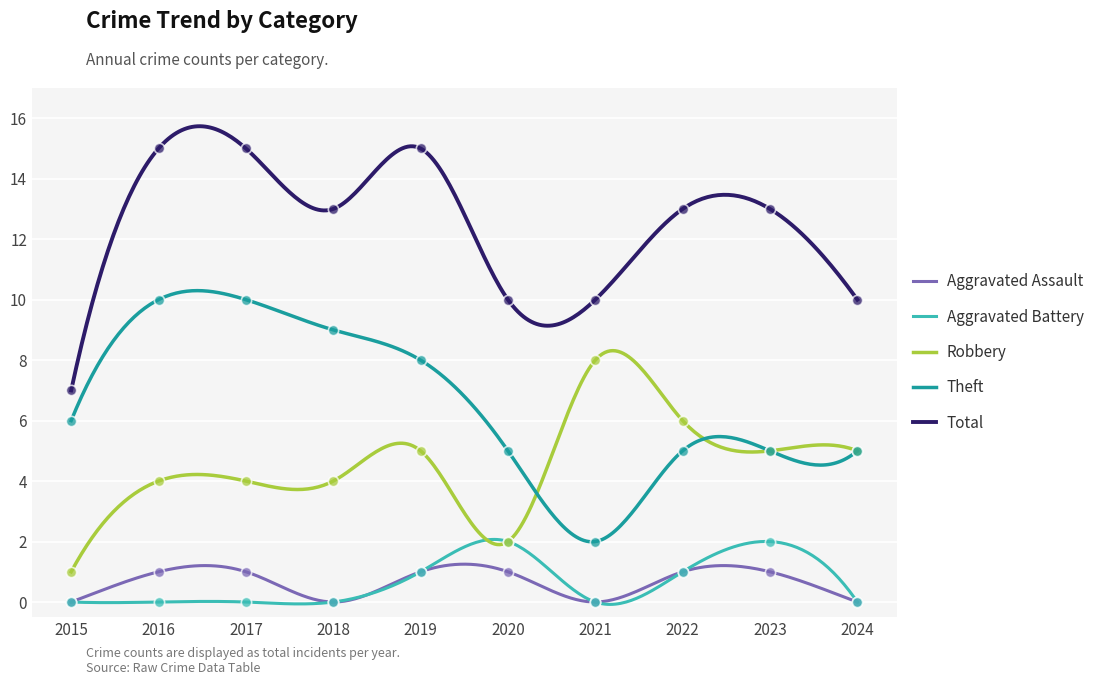

What are all the series names shown in the legend?

Aggravated Assault, Aggravated Battery, Robbery, Theft, Total